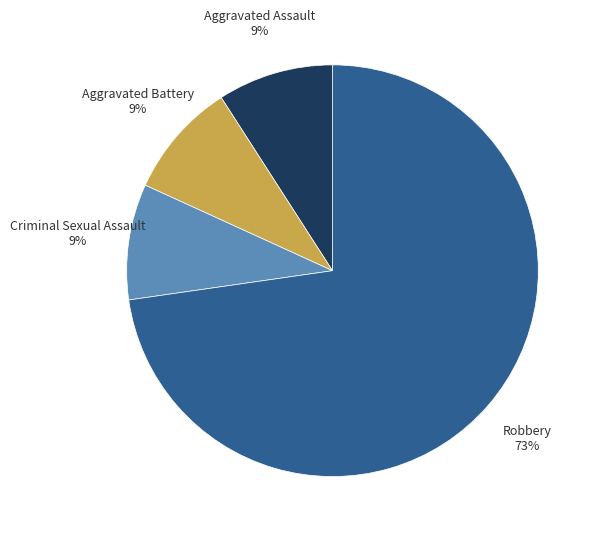

Does any single category account for the majority?

Yes